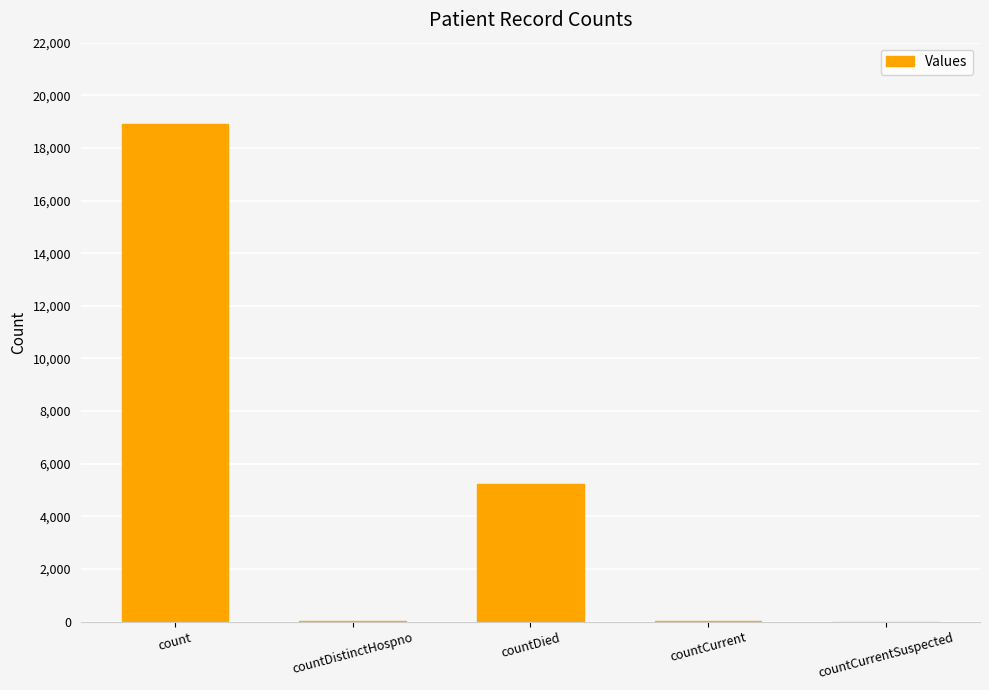

The chart shows a value of 1386 at countDied. True or false?

False